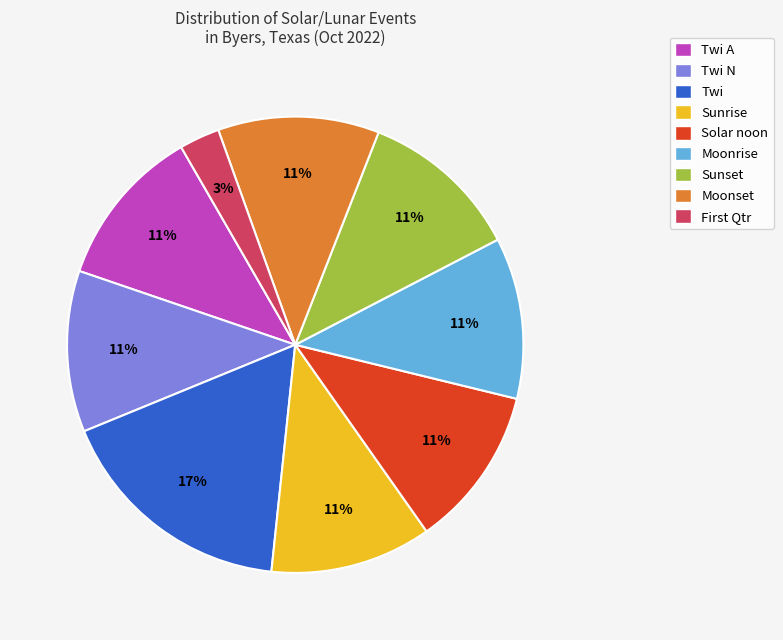

True or false: Moonset accounts for 11% of the total.

True